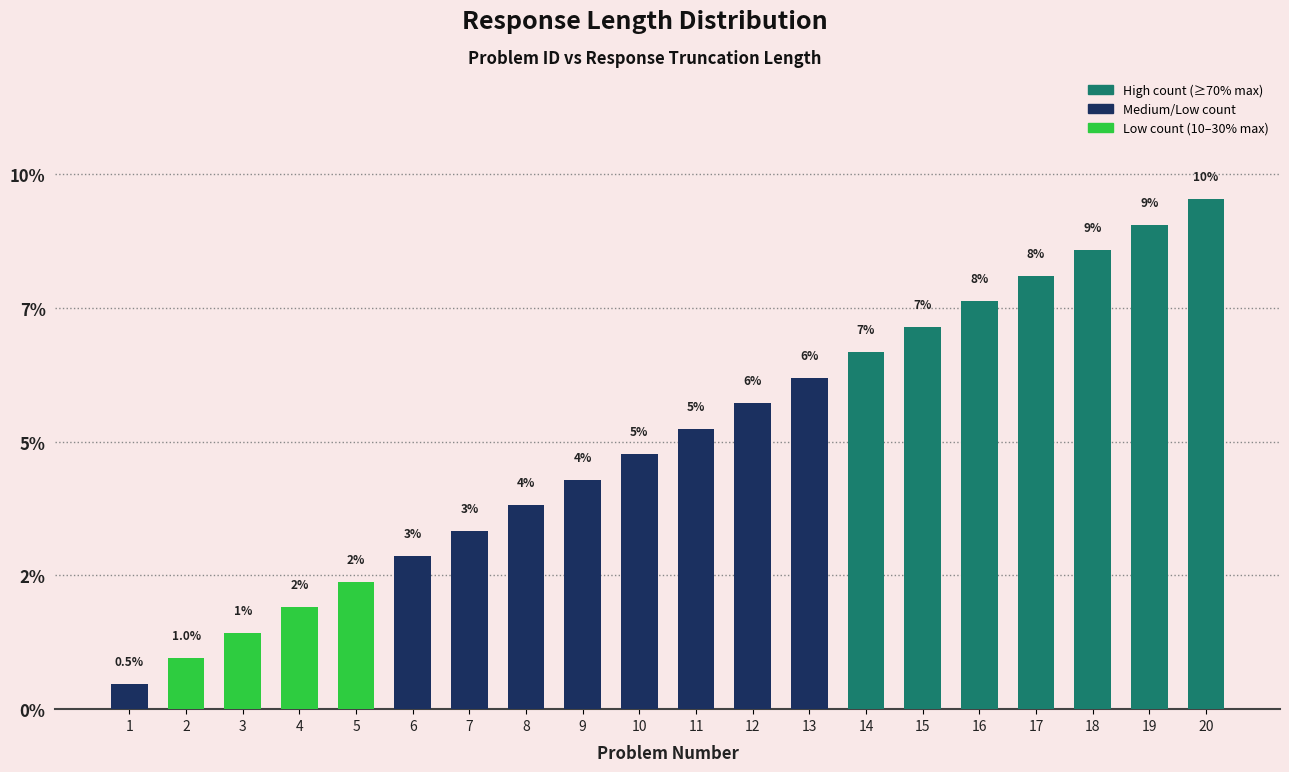

Reading left to right, extract all data points from this chart.

1=0.5	2=1.0	3=1.4	4=1.9	5=2.4	6=2.9	7=3.3	8=3.8	9=4.3	10=4.8	11=5.2	12=5.7	13=6.2	14=6.7	15=7.1	16=7.6	17=8.1	18=8.6	19=9.0	20=9.5